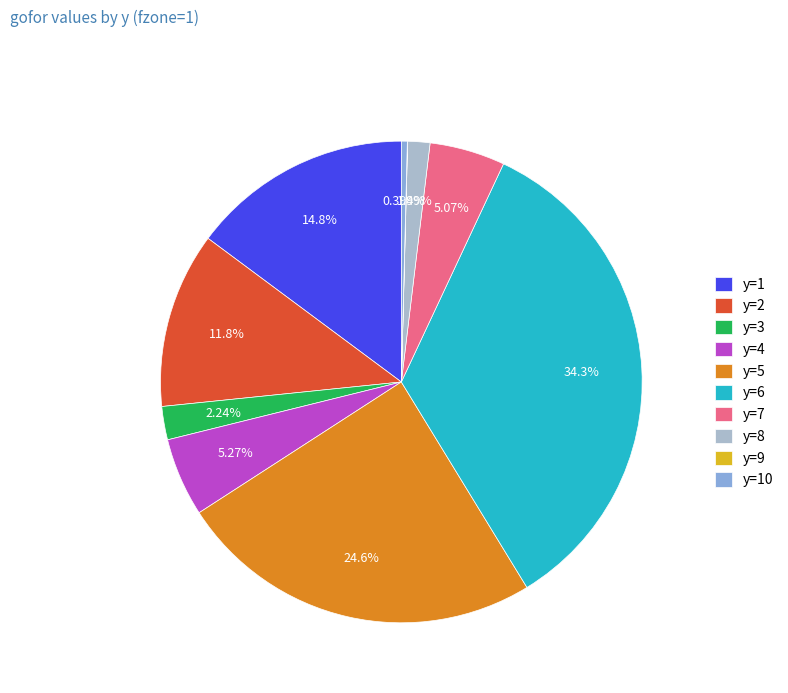

Which has a higher value, y=10 or y=1?

y=1